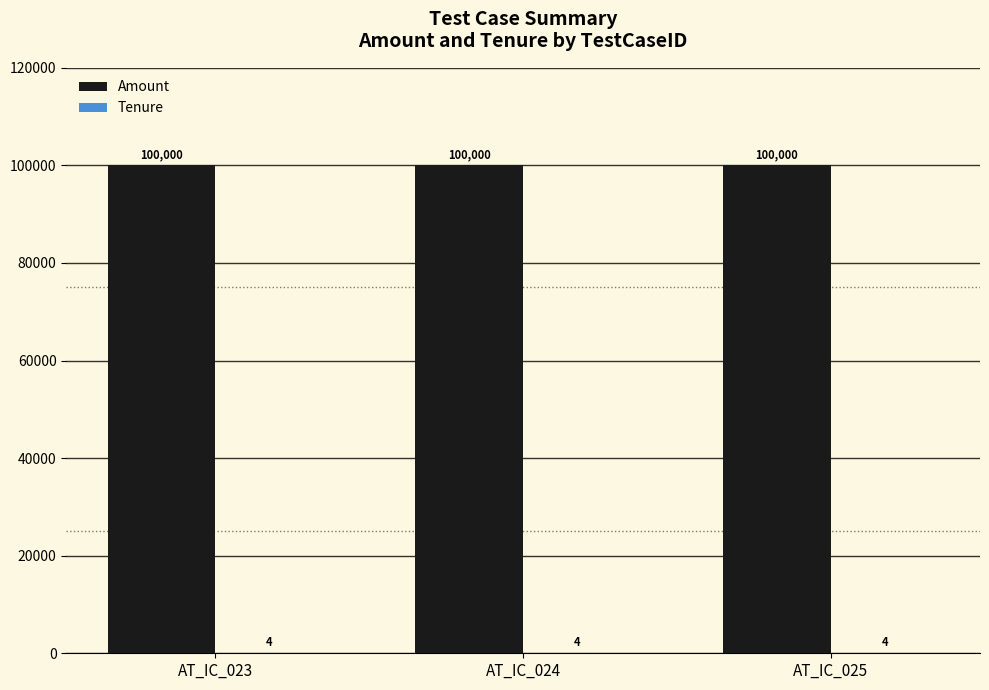

The value of Amount at AT_IC_025 is 150462. True or false?

False